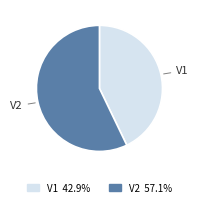

Rank the categories by value from lowest to highest.

V1, V2